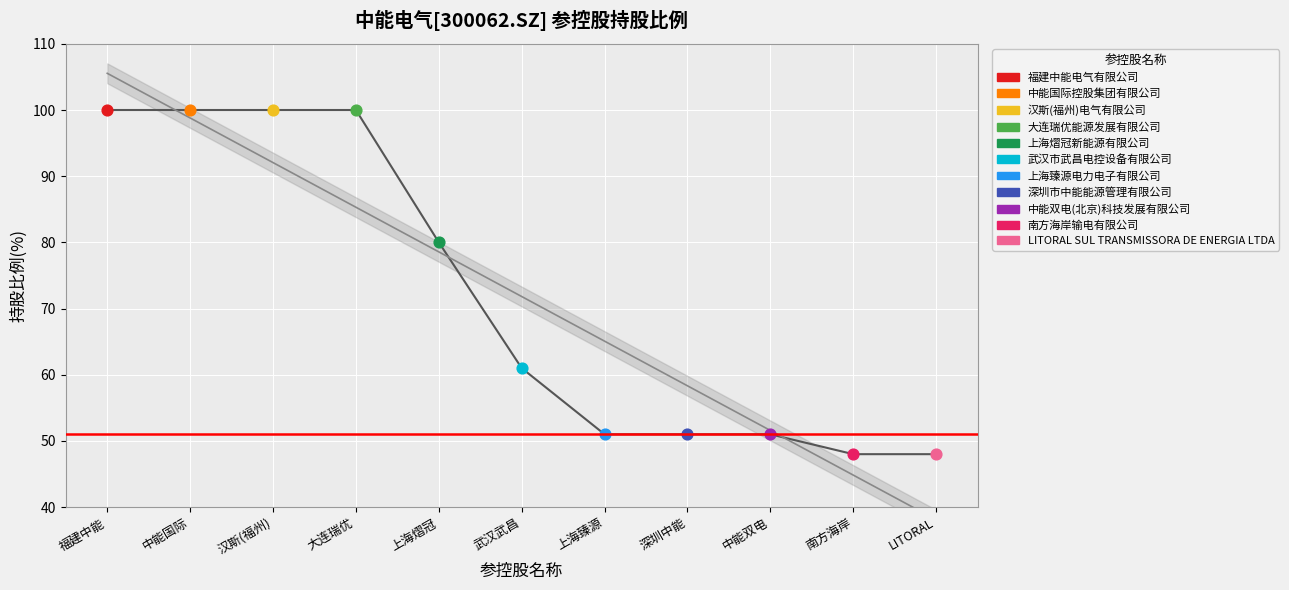

What is the ratio of the value at 汉斯(福州) to the value at 上海臻源?

2.0